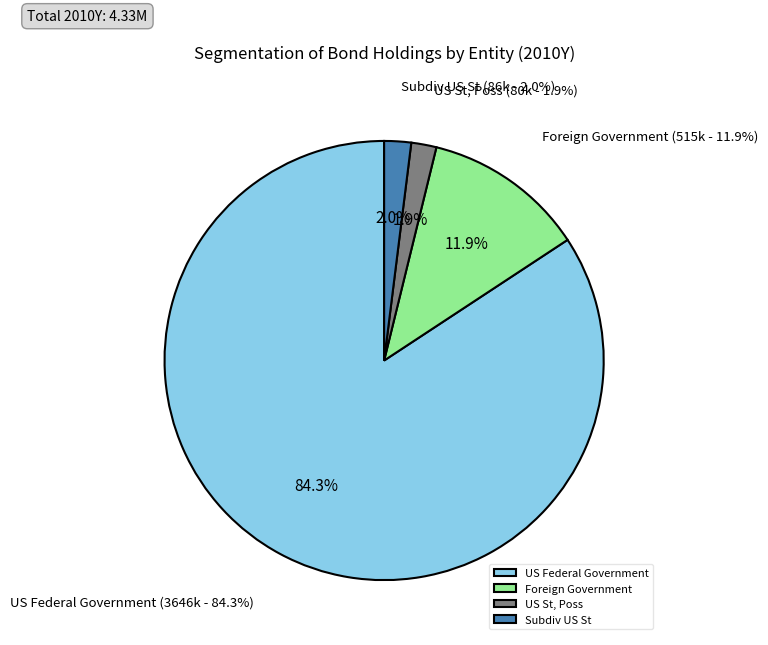

Count the number of slices in the pie.

4